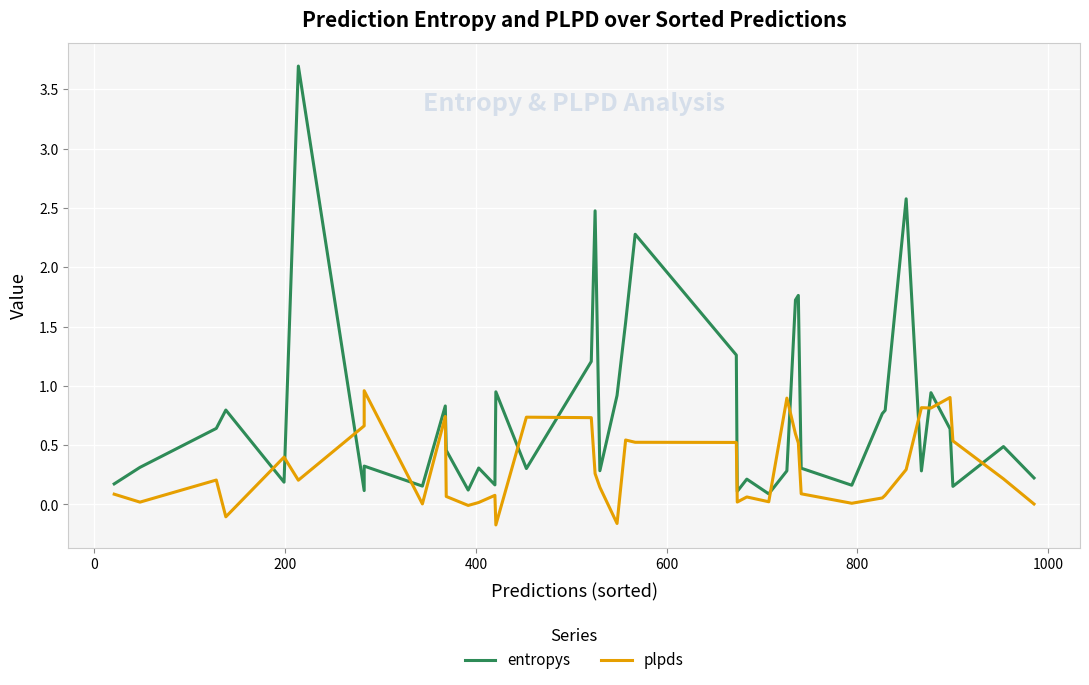

What is the difference between the maximum and second lowest values in the plpds series?

1.1